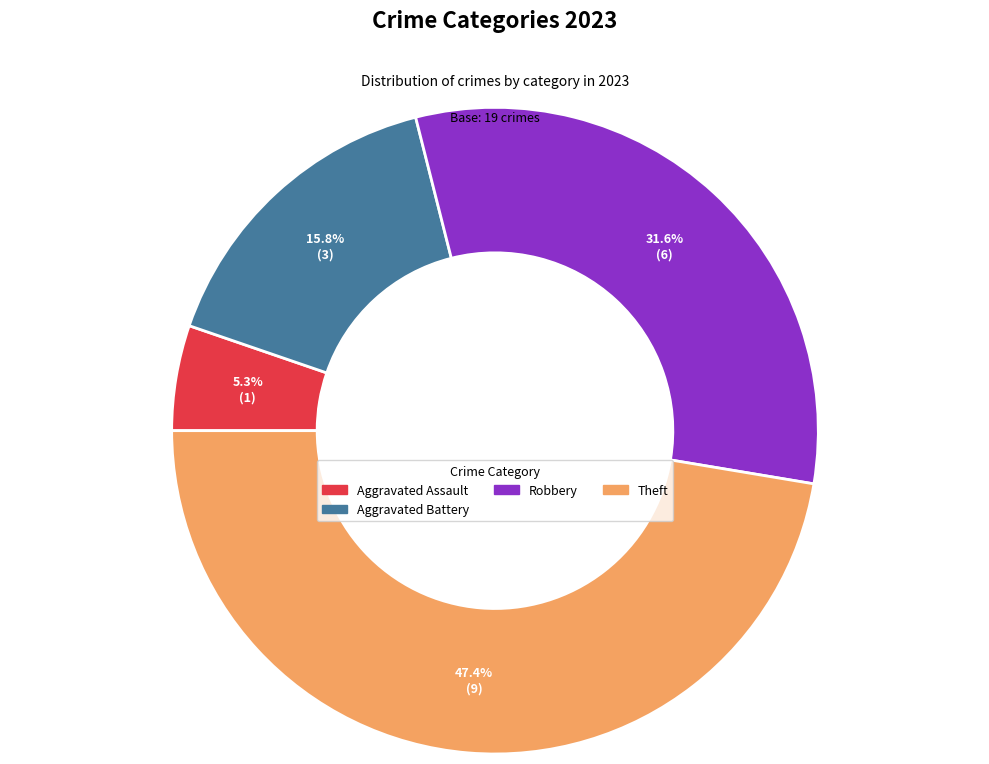

Is there a majority slice in this chart?

No